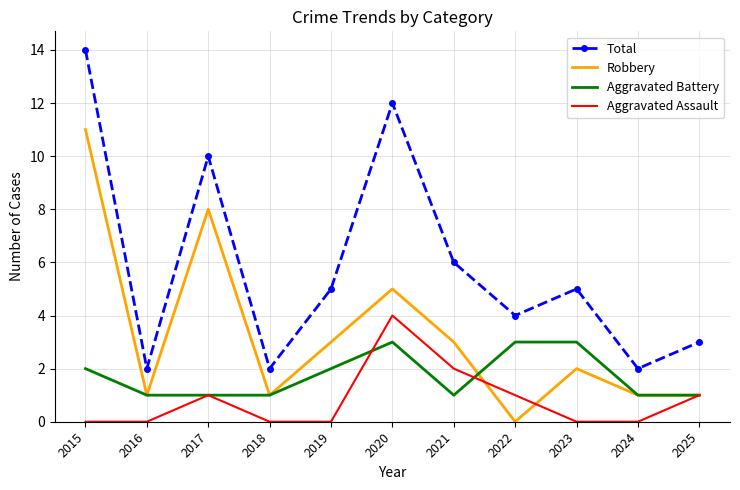

Rank the series at 2023 from lowest to highest value.

Aggravated Assault, Robbery, Aggravated Battery, Total